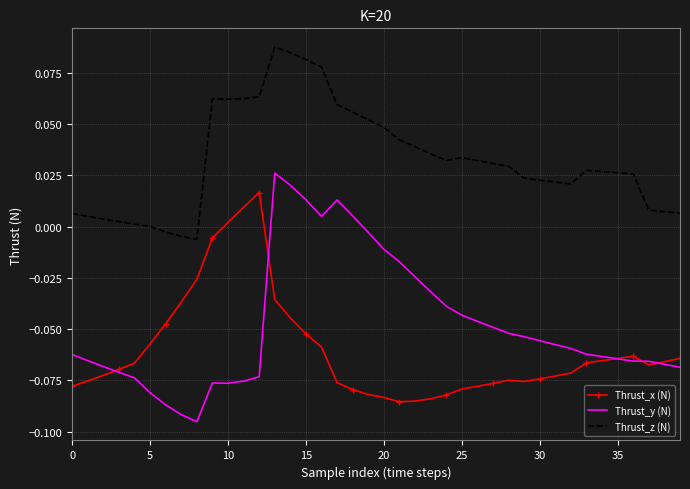

Which series has the largest total across all categories?

Thrust_z (N)